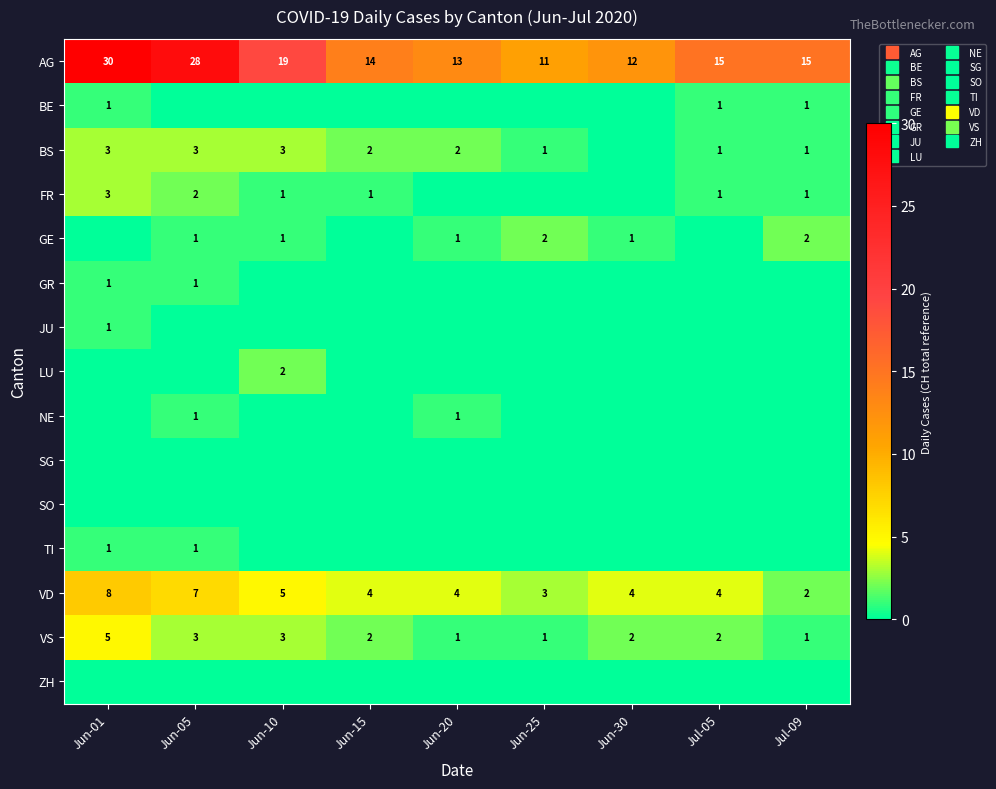

At which category does the chart reach its minimum across all series?

Jun-05